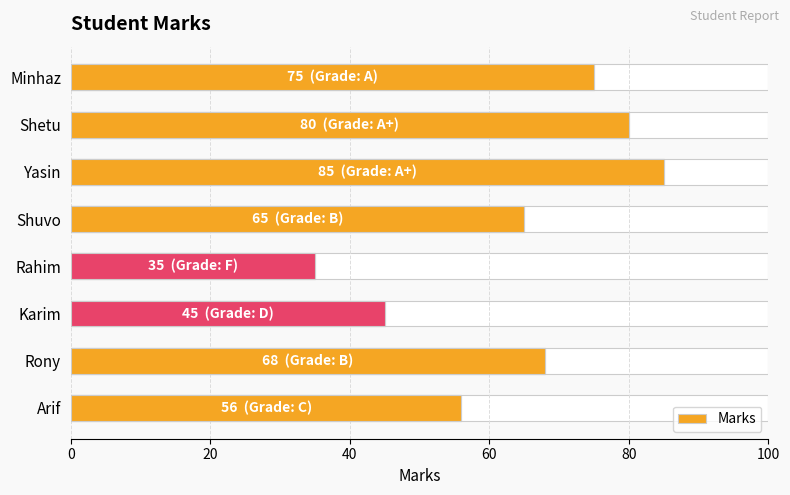

How many distinct data groups are displayed?

1